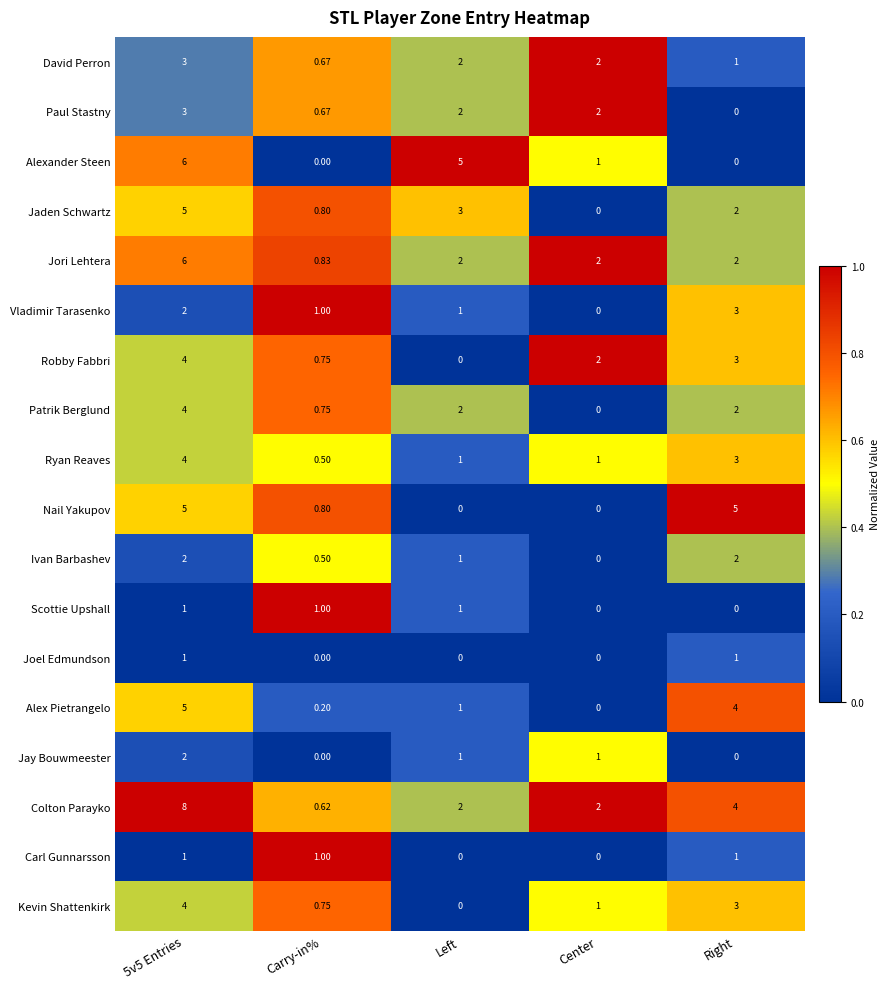

At which label is Paul Stastny closest to 1?

Carry-in%